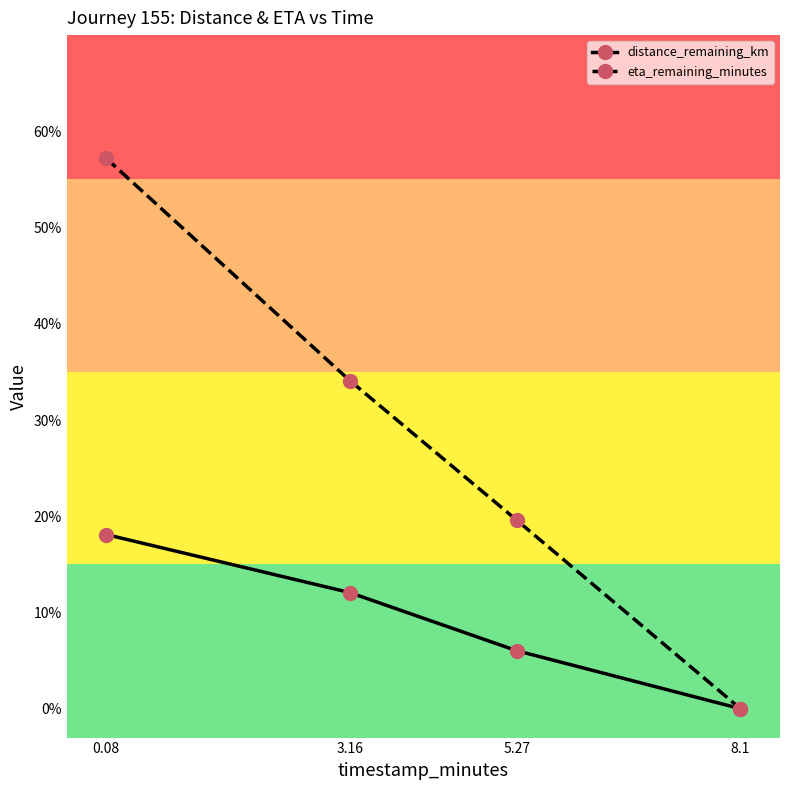

What are all the series names shown in the legend?

distance_remaining_km, eta_remaining_minutes